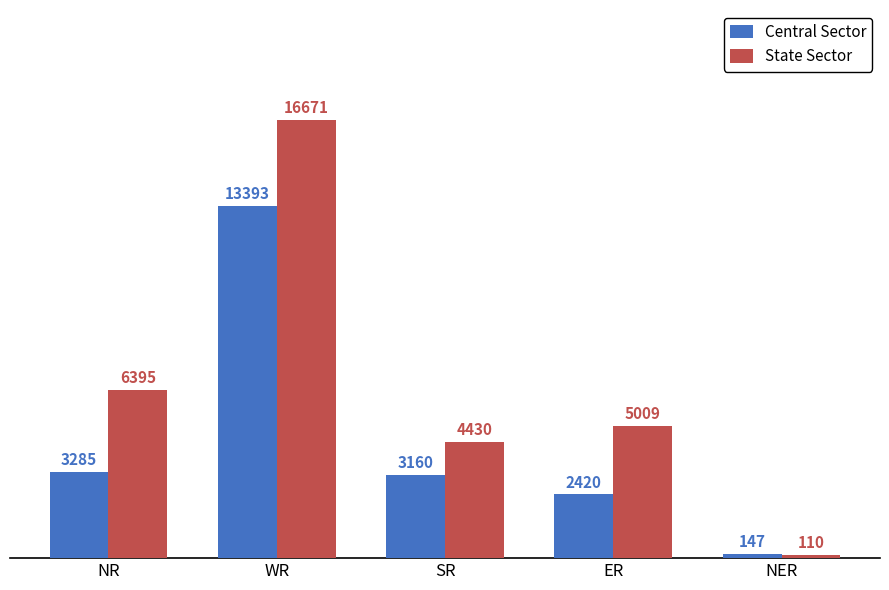

Which series has the widest spread of values?

State Sector